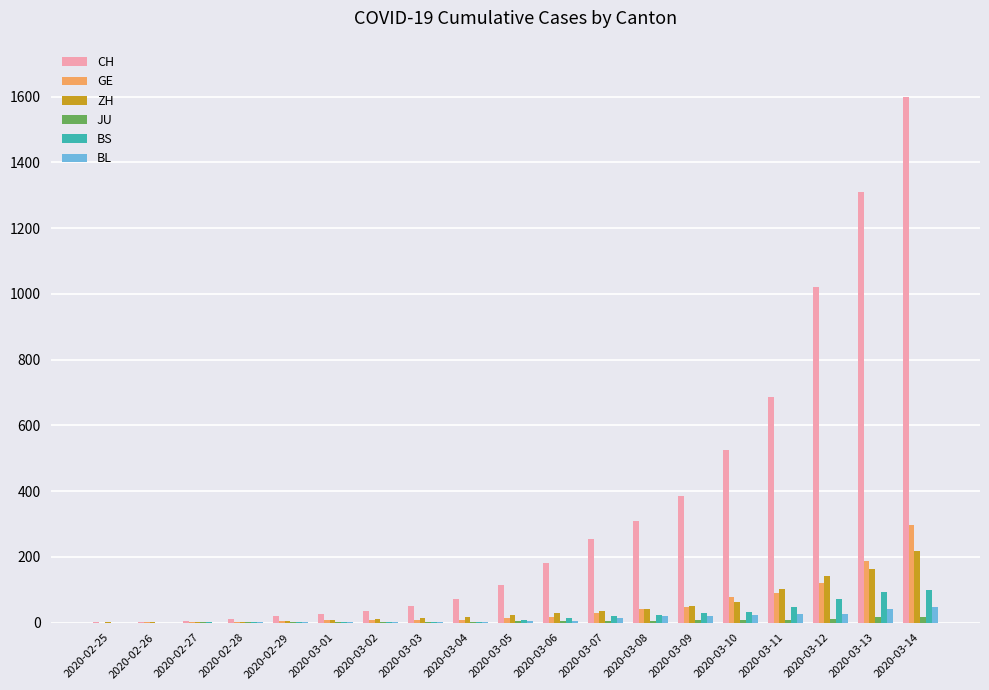

What is the sum of the BS values at 2020-02-26 and 2020-03-09?

28